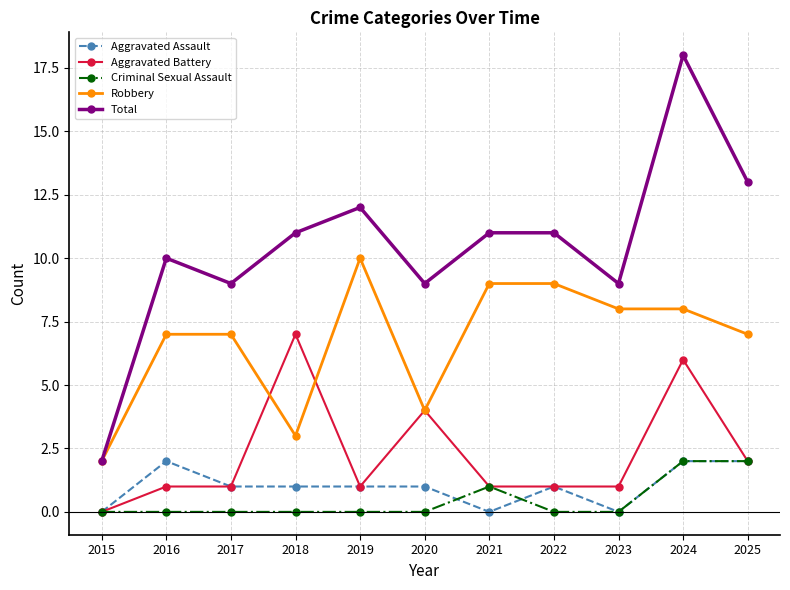

True or false: Criminal Sexual Assault and Total intersect in this chart.

False